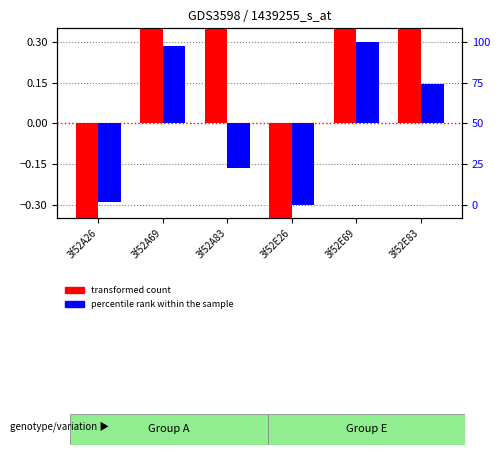

What is the label of the 2nd bar from the right?

3f52E69